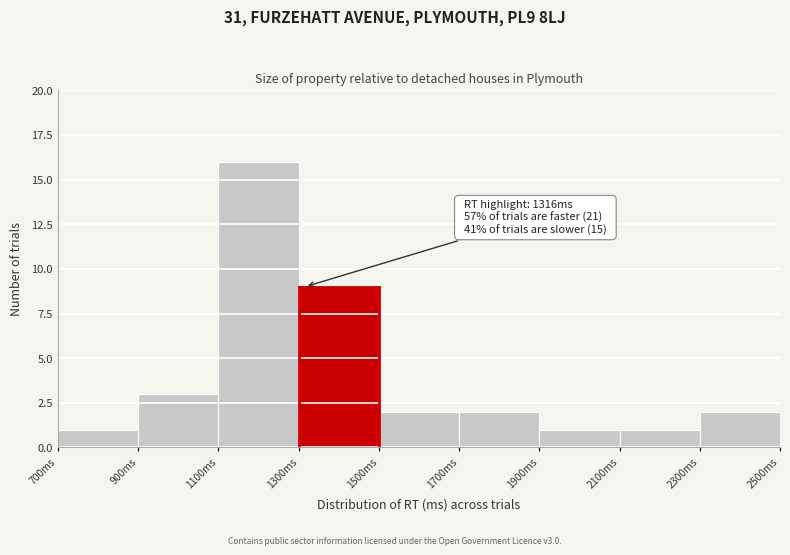

Over which range of the x-axis is the bar tallest?

1100 to 1300